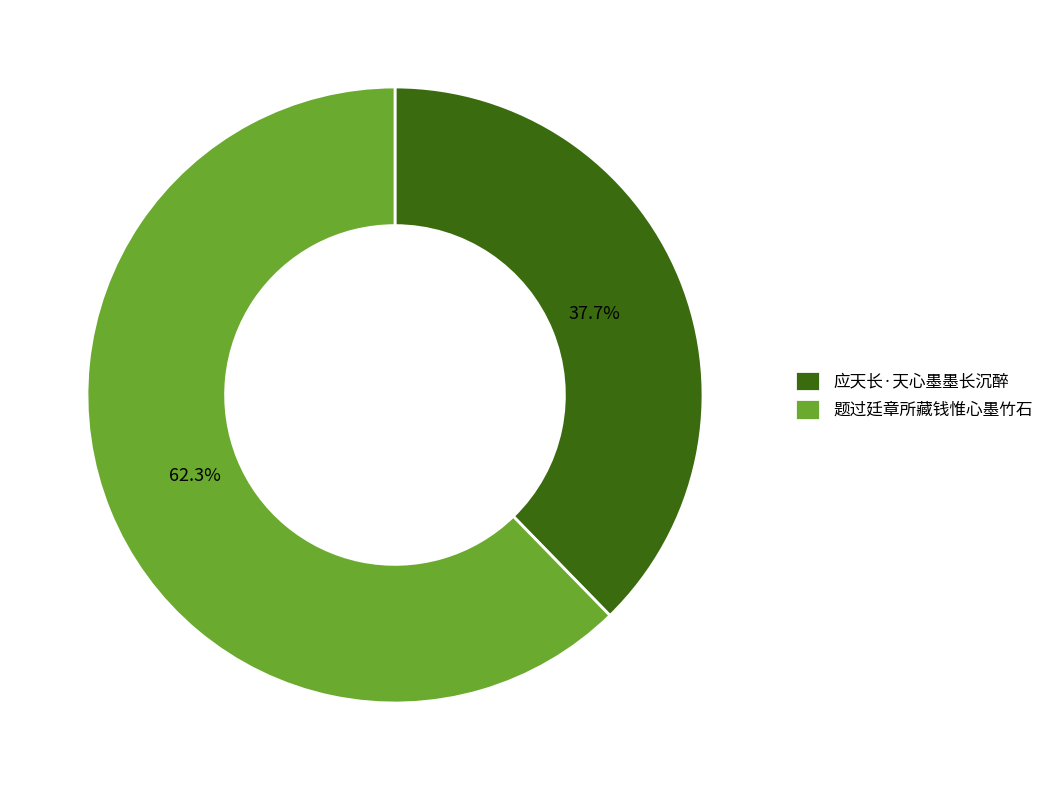

Does 应天长·天心墨墨长沉醉 represent more than half of the total?

No